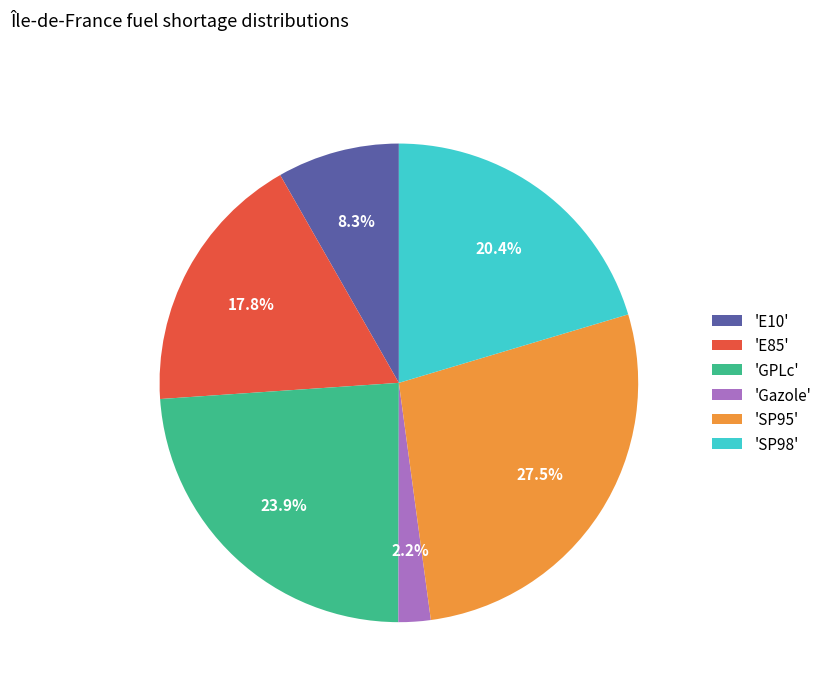

Approximately how many times larger is the value at 'SP95' compared to 'E10'?

3.3